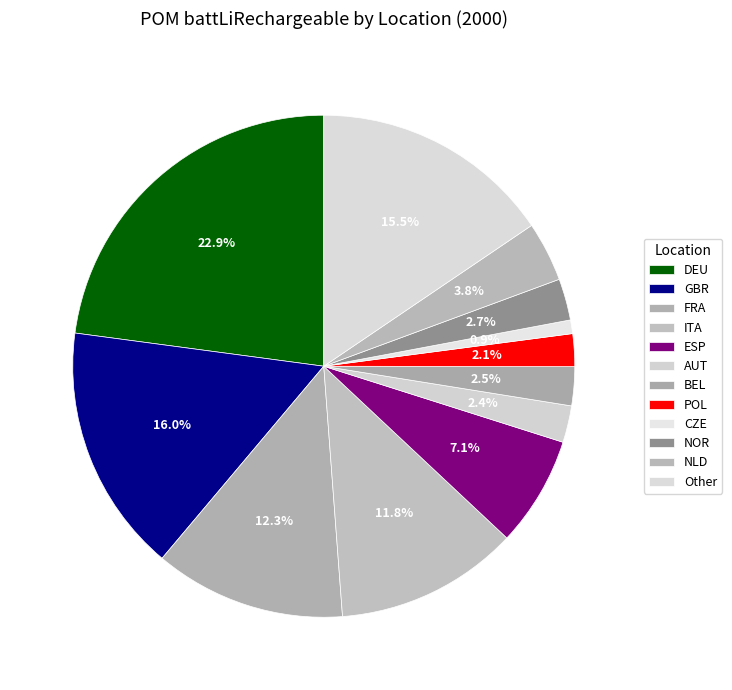

Does ESP represent more than half of the total?

No